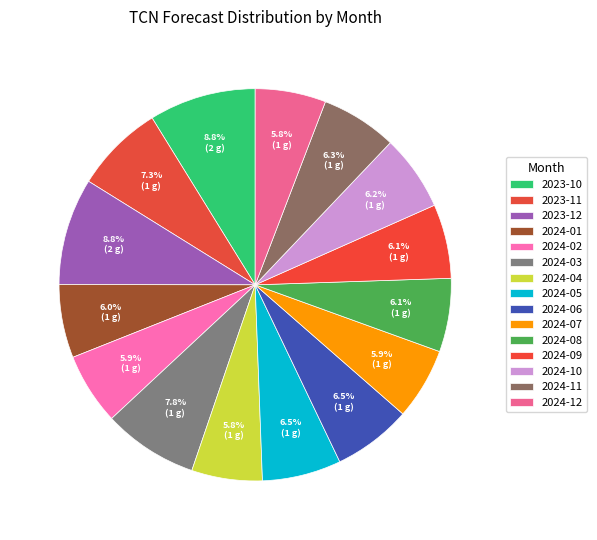

What portion of the pie excludes 2024-10?

93.8%